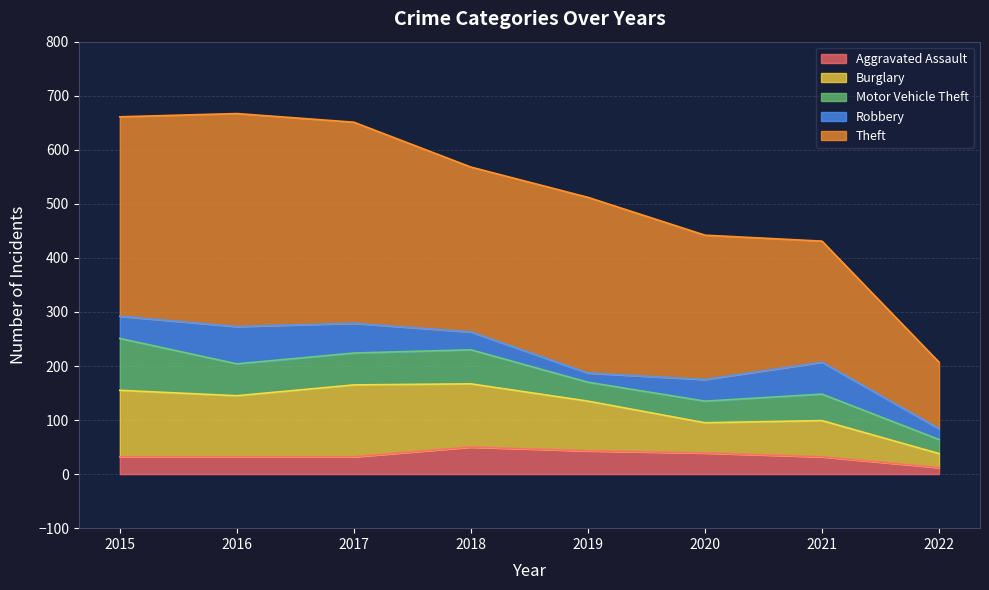

Reading left to right, list all the values displayed in this chart.

Aggravated Assault: 2015=32	2016=32	2017=32	2018=50	2019=43	2020=39	2021=32	2022=12
Burglary: 2015=123	2016=113	2017=133	2018=117	2019=92	2020=56	2021=67	2022=26
Motor Vehicle Theft: 2015=96	2016=59	2017=59	2018=63	2019=35	2020=40	2021=49	2022=26
Robbery: 2015=41	2016=69	2017=55	2018=33	2019=17	2020=40	2021=59	2022=20
Theft: 2015=369	2016=394	2017=372	2018=305	2019=325	2020=267	2021=224	2022=123